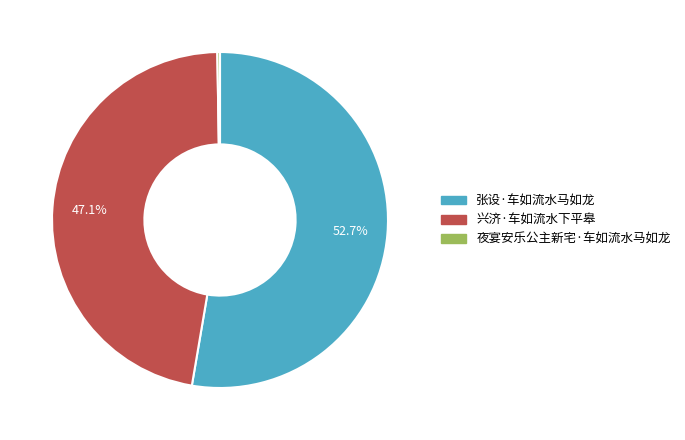

What is the ratio of the value at 张设·车如流水马如龙 to the value at 兴济·车如流水下平皋?

1.1